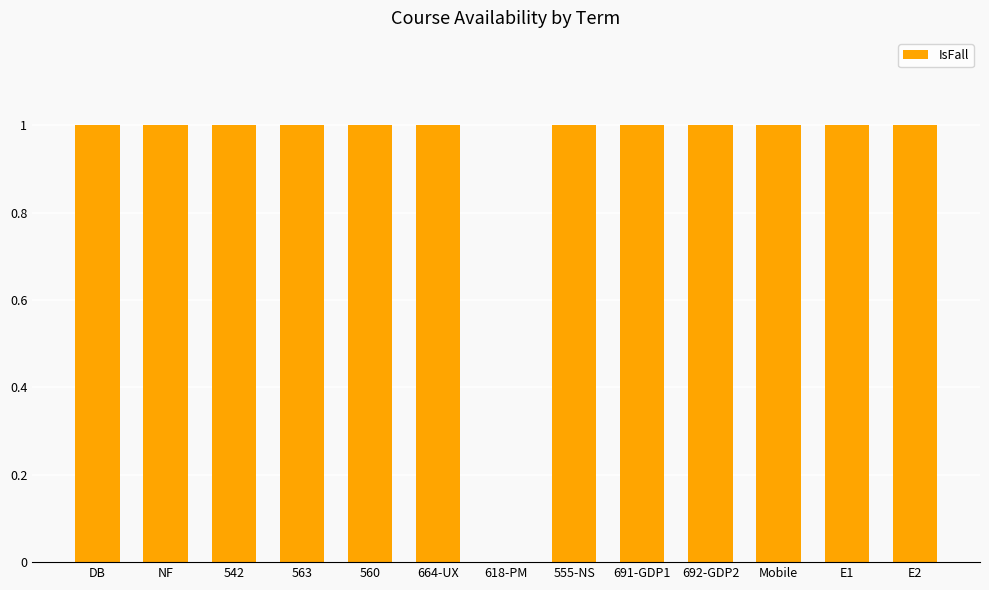

Is it true that the value at 542 is 1?

True